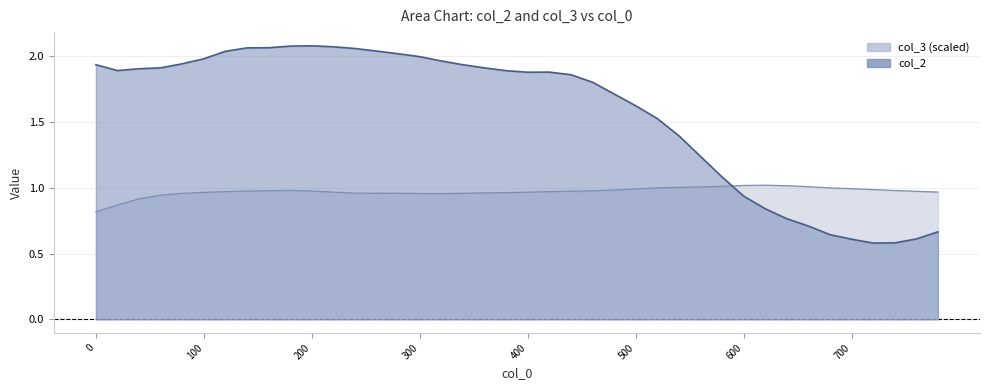

In col_2, how many points are higher than both neighbors (excluding endpoints)?

2